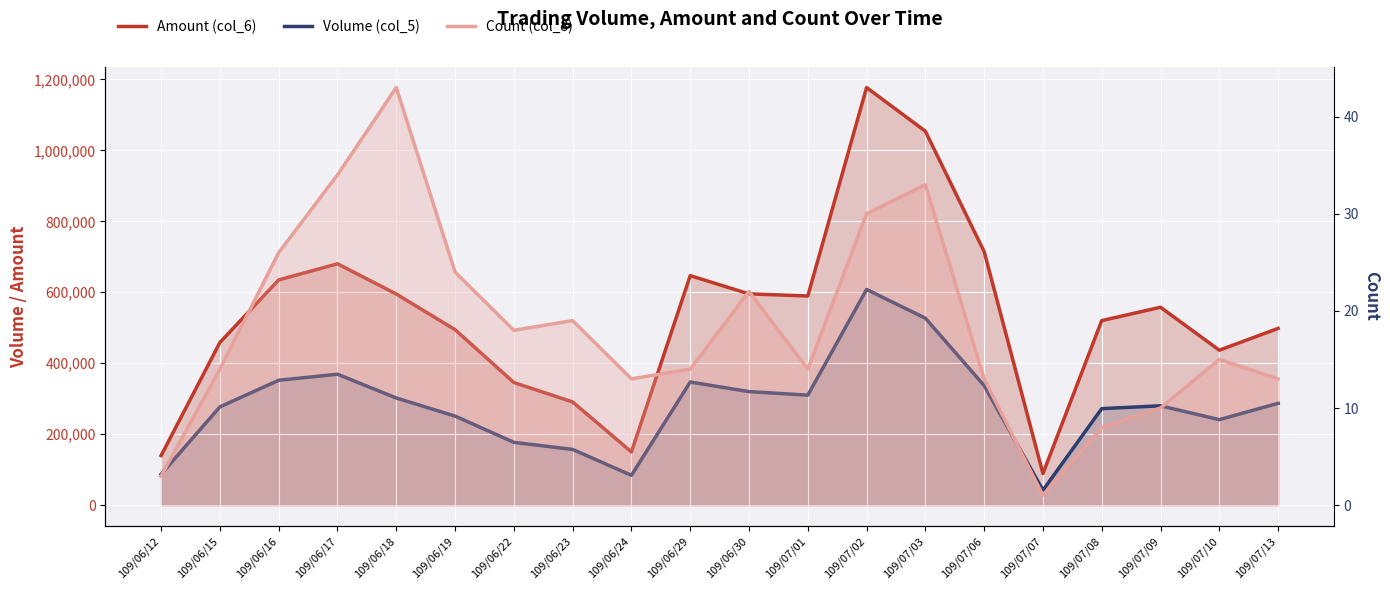

Where is Amount (col_6) nearest to the value 633145?

109/06/16